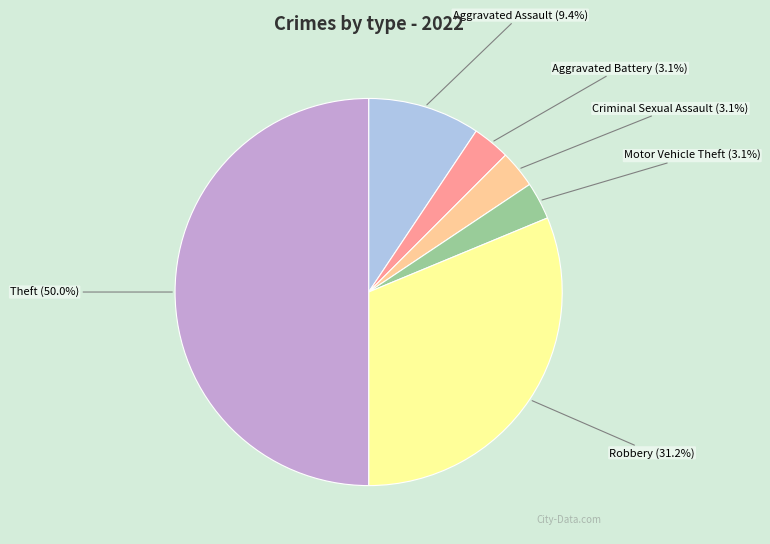

To the nearest percent, what is the difference between the largest and smallest slice percentages?

47%